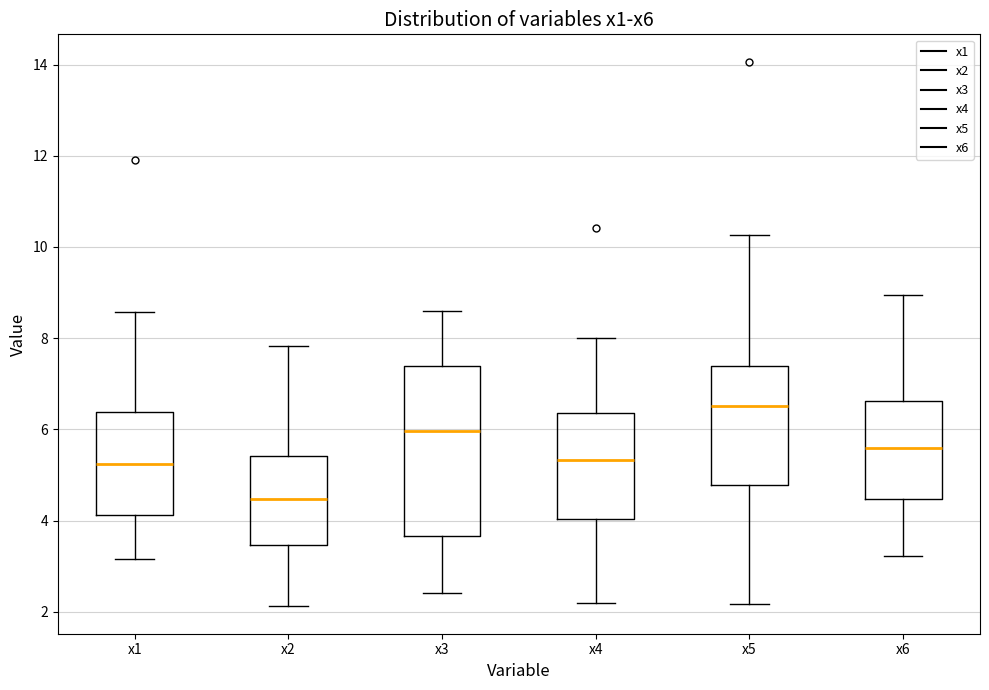

Which box has the highest median line?

x5